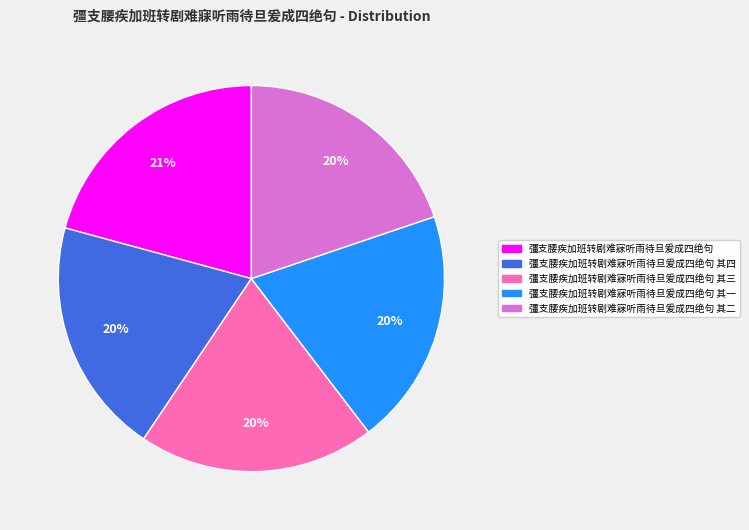

To the nearest percent, what is the difference between the largest and smallest slice percentages?

1%